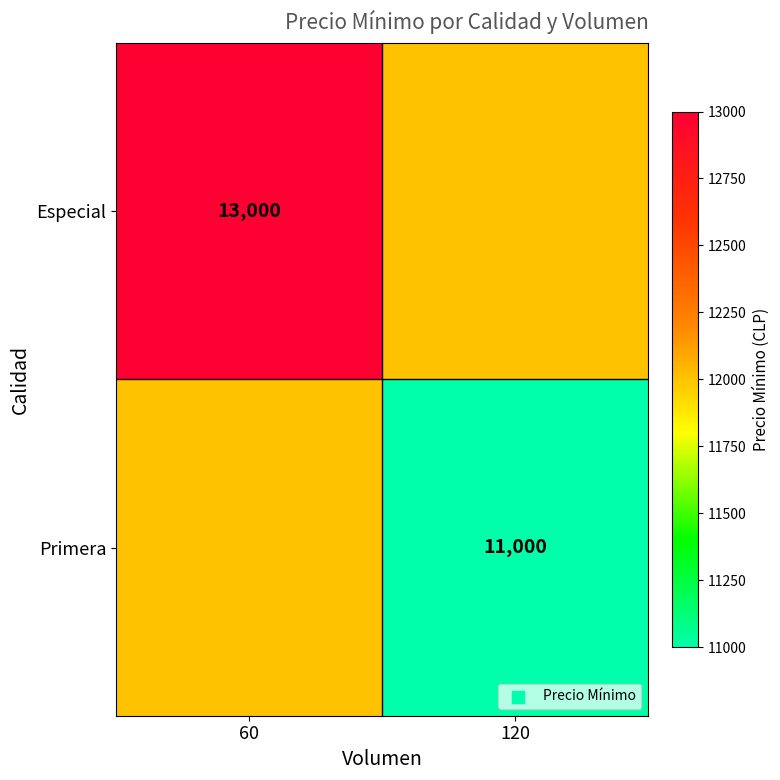

The Especial series shows 17574 at 60. True or false?

False